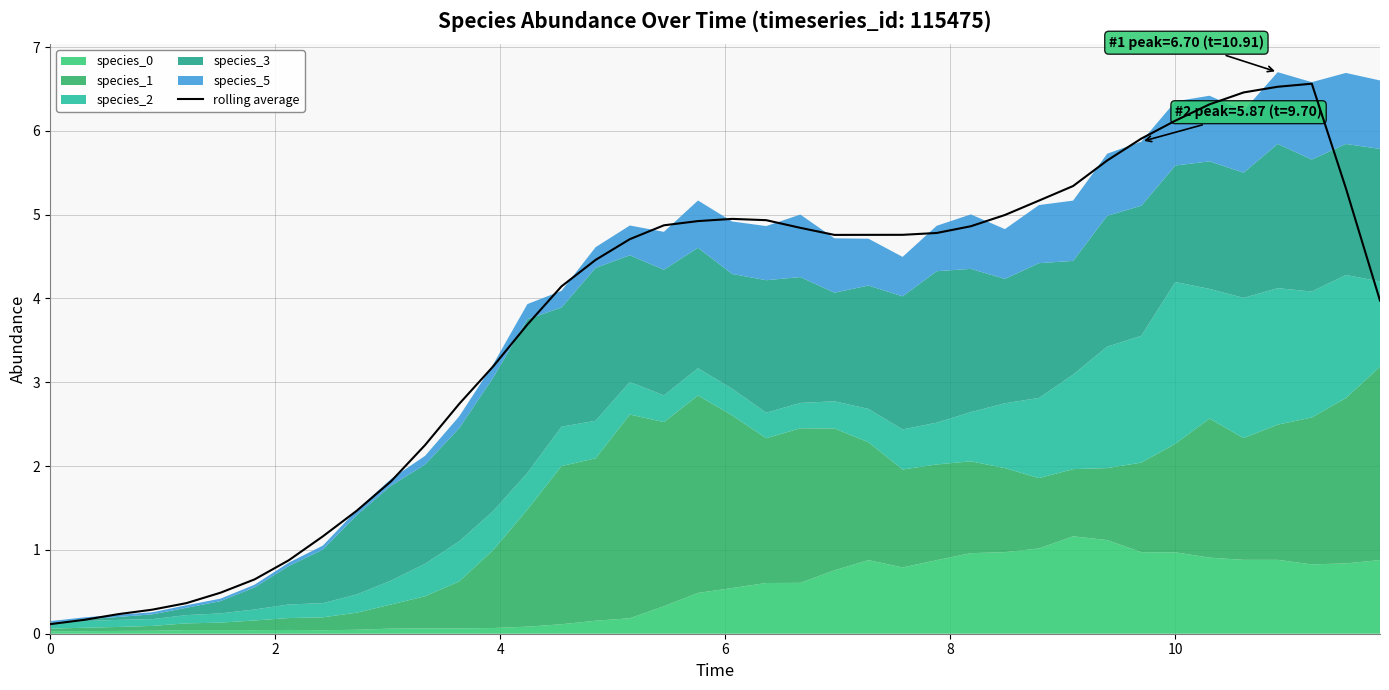

What is the maximum value shown in the chart?

6.6